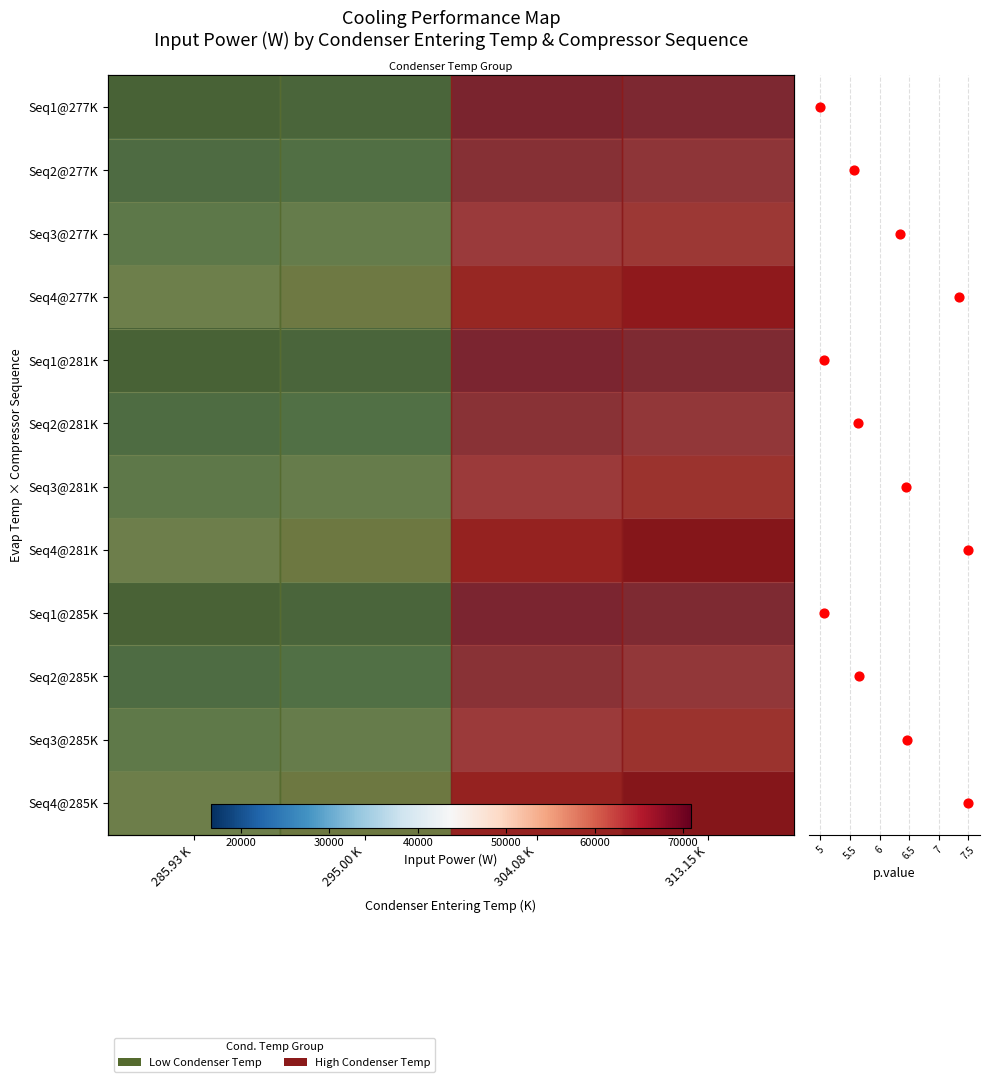

Between 285.93 K and 313.15 K, which series saw the biggest shift?

Seq4@281K